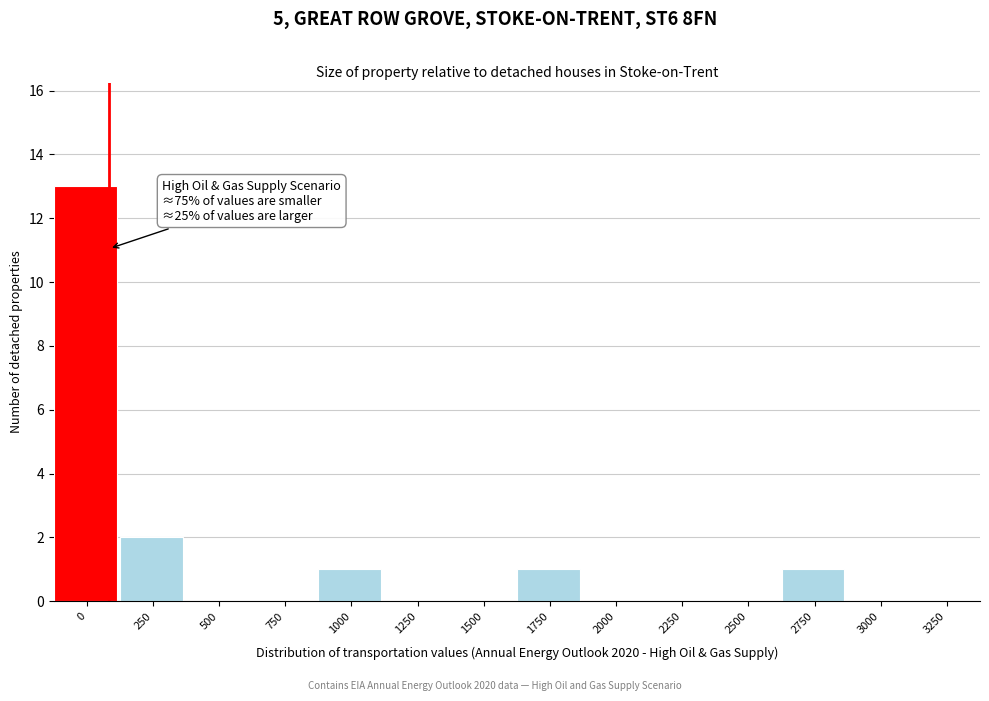

Reading right to left, what are all the values shown in this chart?

3250=0	3000=0	2750=1	2500=0	2250=0	2000=0	1750=1	1500=0	1250=0	1000=1	750=0	500=0	250=2	0=13